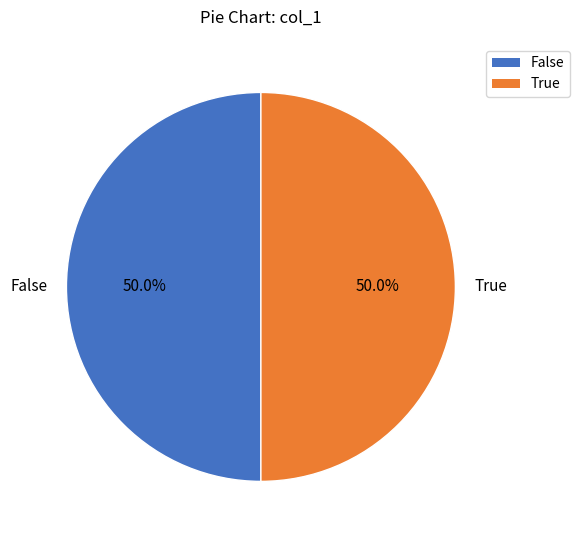

What is the total percentage of False and True?

100.0%